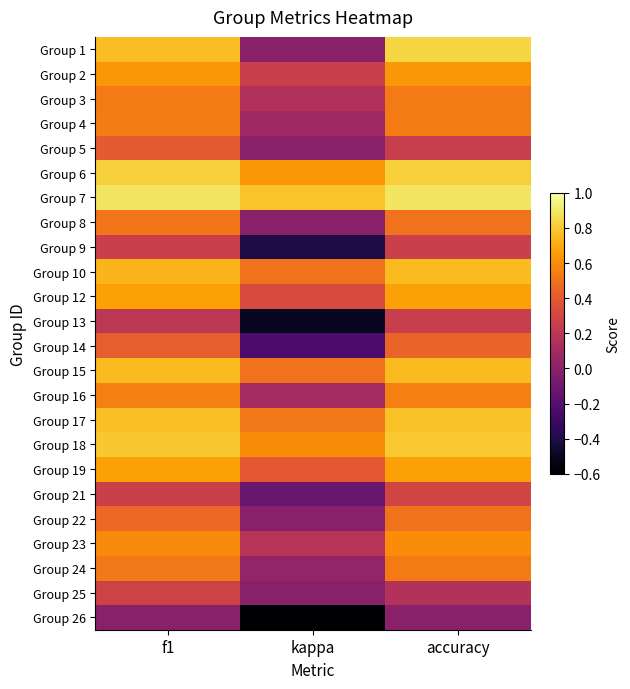

Reading right to left, list all the values displayed in this chart.

Group 1: accuracy=0.8	kappa=0.0	f1=0.8
Group 2: accuracy=0.6	kappa=0.3	f1=0.6
Group 3: accuracy=0.5	kappa=0.2	f1=0.5
Group 4: accuracy=0.5	kappa=0.1	f1=0.5
Group 5: accuracy=0.2	kappa=0.0	f1=0.4
Group 6: accuracy=0.8	kappa=0.6	f1=0.8
Group 7: accuracy=0.9	kappa=0.8	f1=0.9
Group 8: accuracy=0.5	kappa=0.0	f1=0.5
Group 9: accuracy=0.3	kappa=-0.4	f1=0.3
Group 10: accuracy=0.8	kappa=0.5	f1=0.7
Group 12: accuracy=0.7	kappa=0.3	f1=0.7
Group 13: accuracy=0.2	kappa=-0.5	f1=0.2
Group 14: accuracy=0.4	kappa=-0.2	f1=0.4
Group 15: accuracy=0.8	kappa=0.5	f1=0.8
Group 16: accuracy=0.6	kappa=0.1	f1=0.6
Group 17: accuracy=0.8	kappa=0.5	f1=0.8
Group 18: accuracy=0.8	kappa=0.6	f1=0.8
Group 19: accuracy=0.7	kappa=0.4	f1=0.7
Group 21: accuracy=0.3	kappa=-0.1	f1=0.3
Group 22: accuracy=0.5	kappa=0.0	f1=0.5
Group 23: accuracy=0.6	kappa=0.2	f1=0.6
Group 24: accuracy=0.5	kappa=0.0	f1=0.5
Group 25: accuracy=0.2	kappa=0.0	f1=0.3
Group 26: accuracy=0.0	kappa=-0.6	f1=0.0